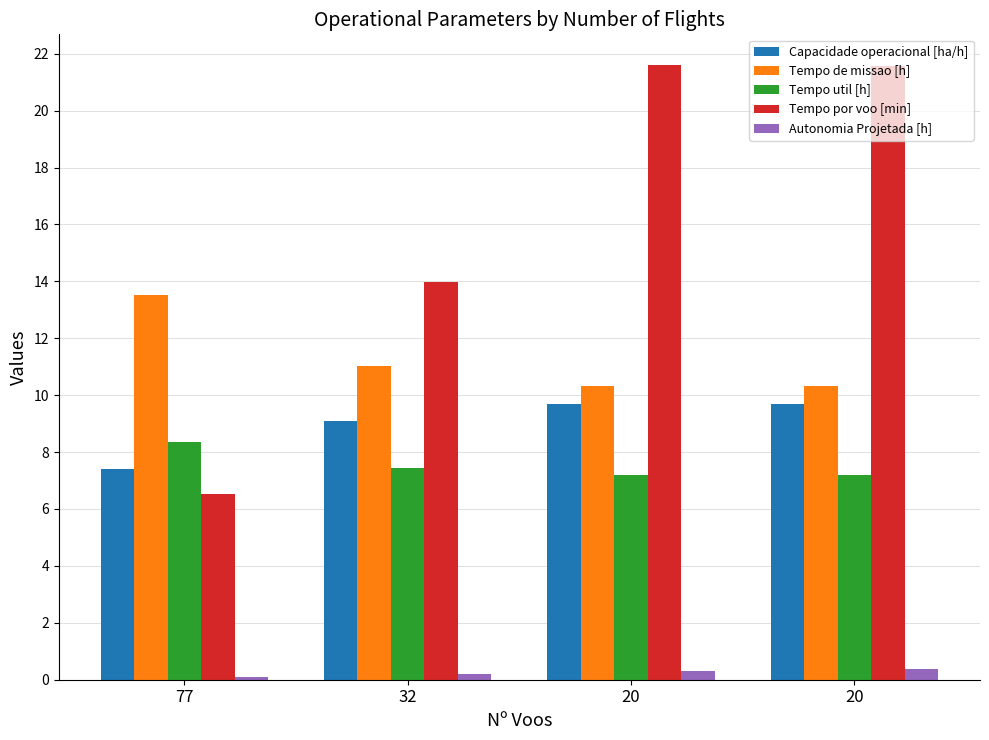

What are all the series names shown in the legend?

Capacidade operacional [ha/h], Tempo de missao [h], Tempo util [h], Tempo por voo [min], Autonomia Projetada [h]